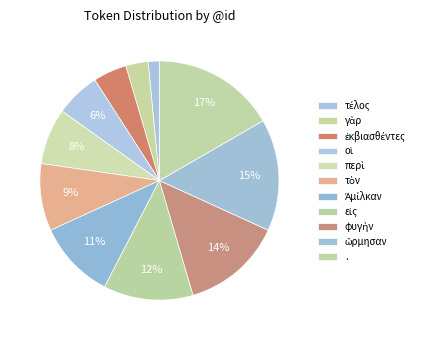

How many segments does this pie chart have?

11